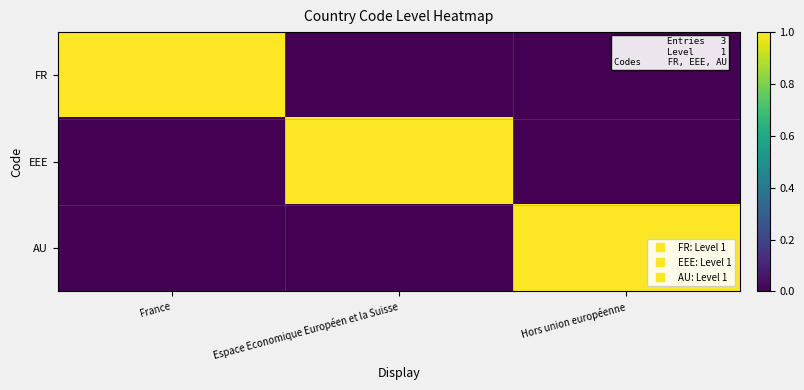

List the series in order of their peak value, lowest first.

FR, EEE, AU